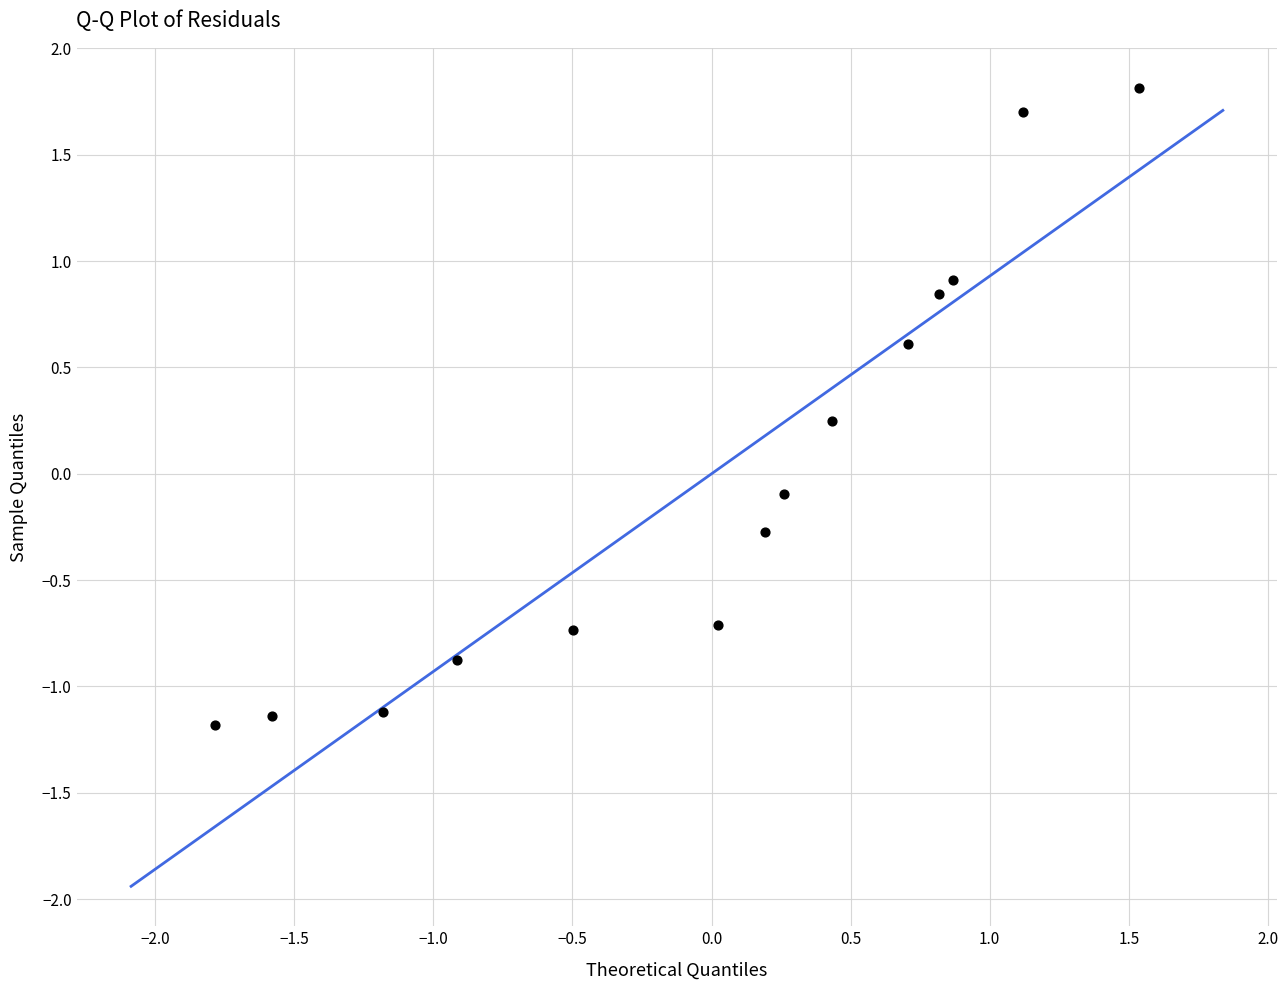

What is the range of X values (max minus min)?

3.3